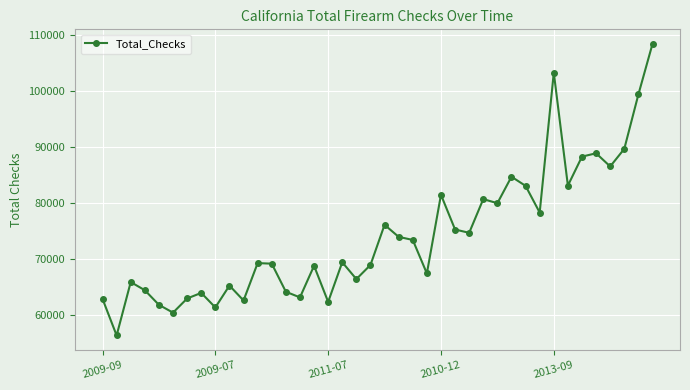

What is the greatest value displayed?

108480